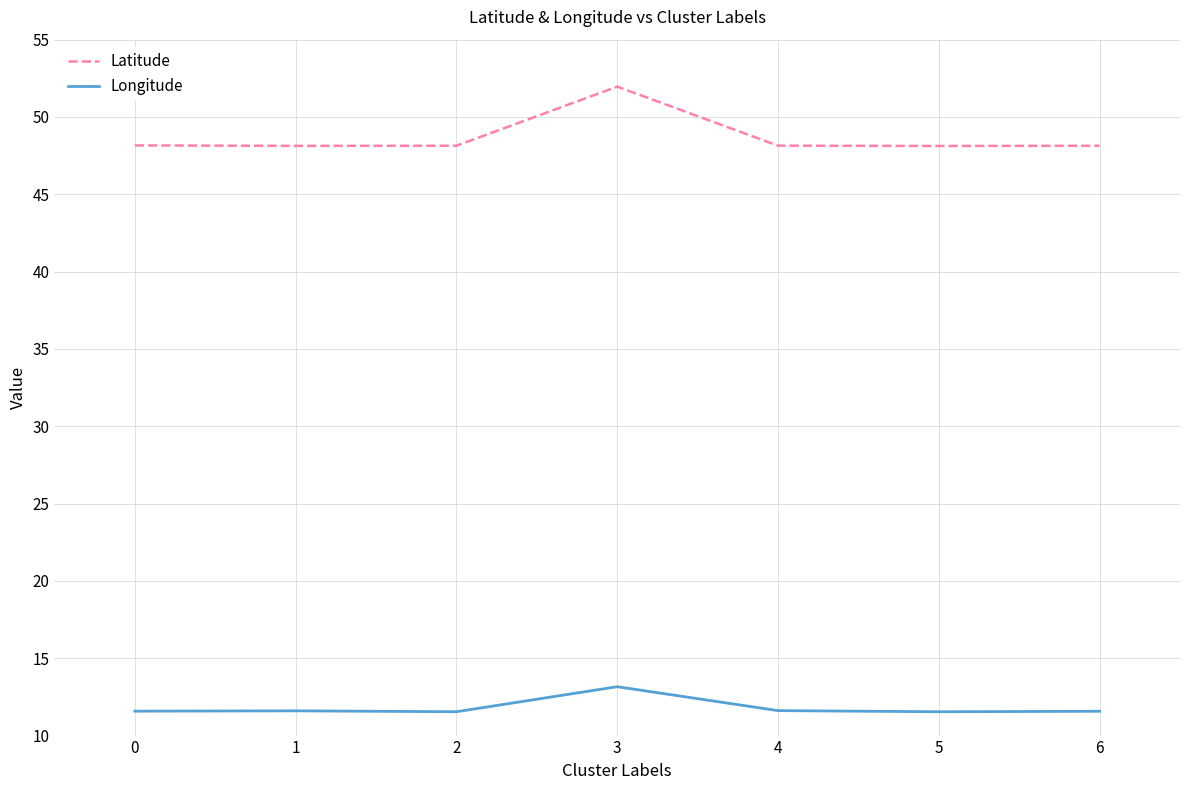

True or false: Longitude has a value of 6.6 at 0.

False